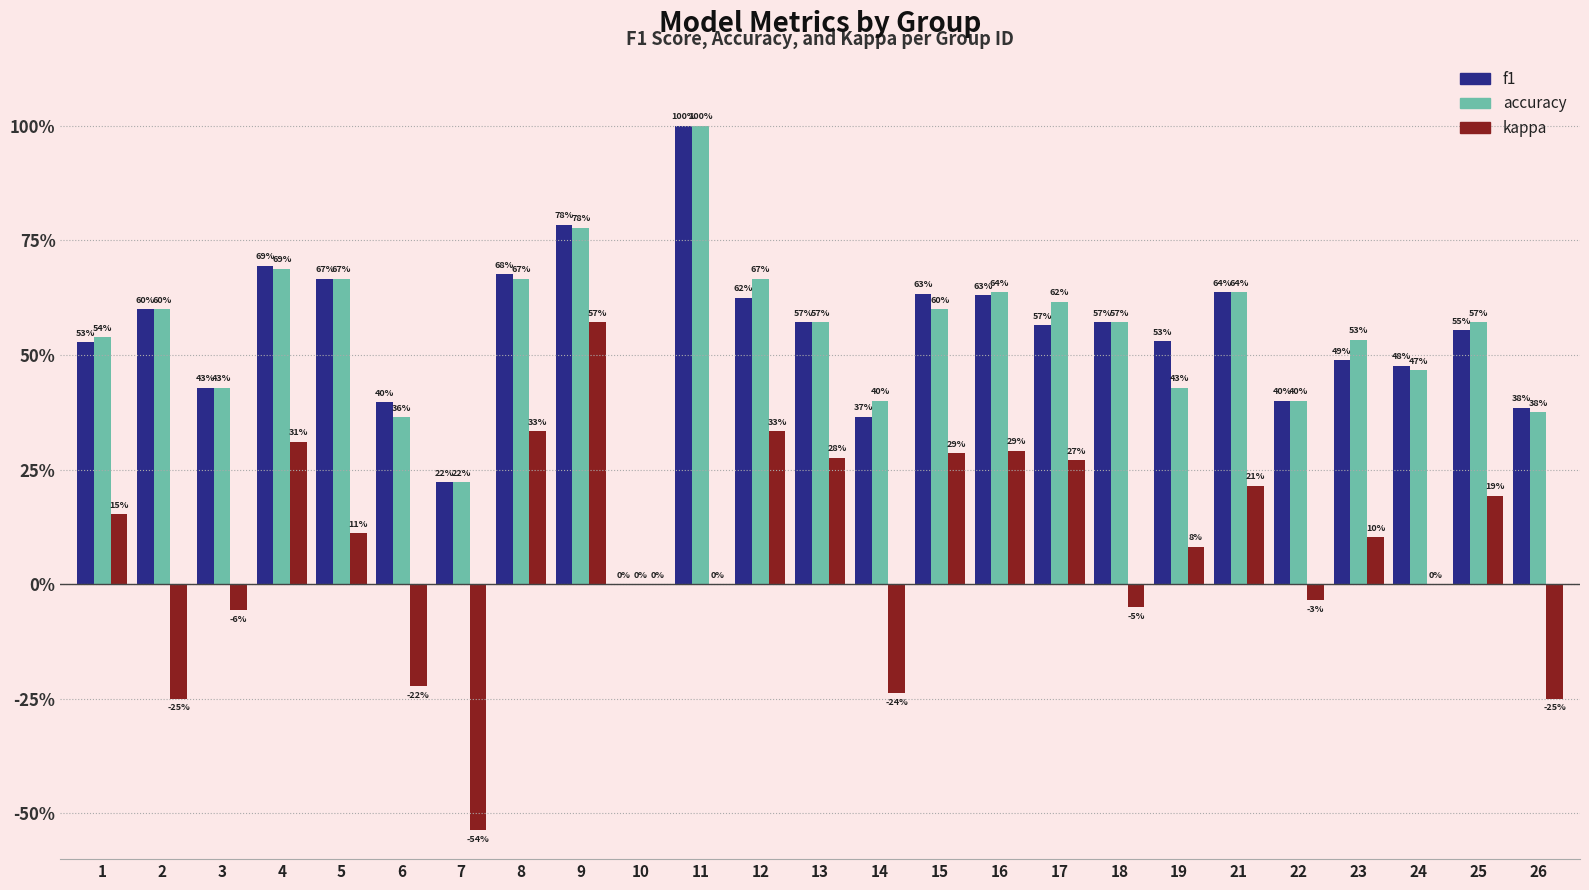

Does the chart contain stacked bars?

No